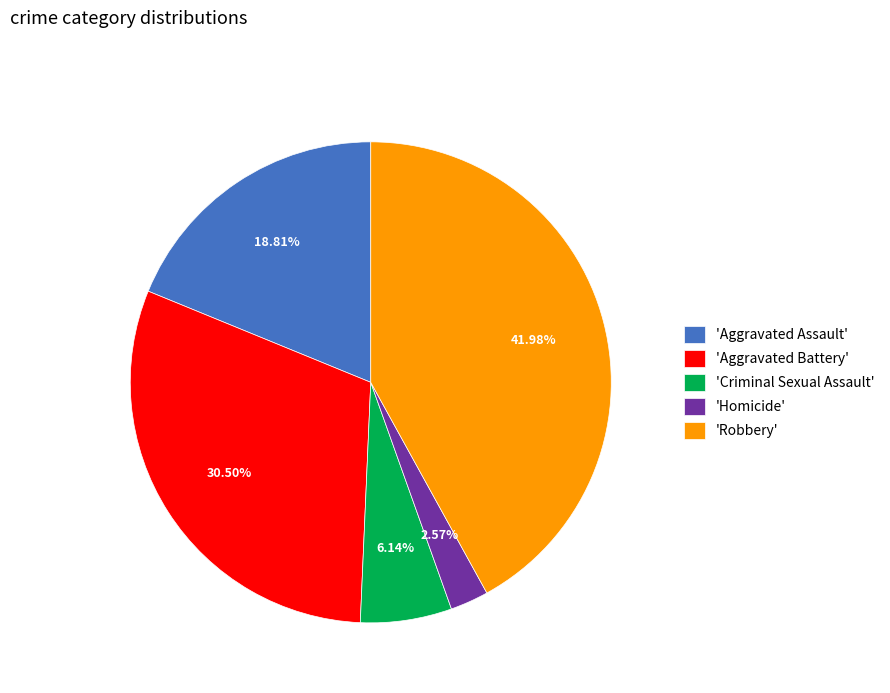

Approximately how many times larger is the value at 'Aggravated Assault' compared to 'Homicide'?

7.3